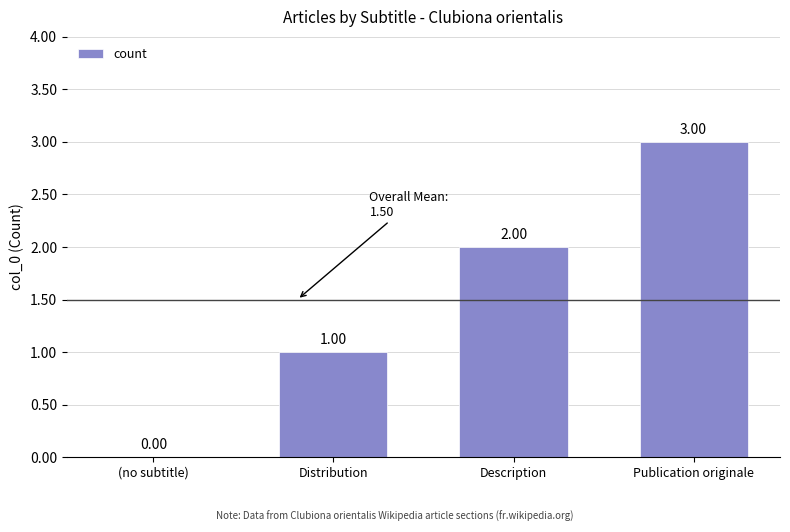

Which category has the highest value across all series?

Publication originale